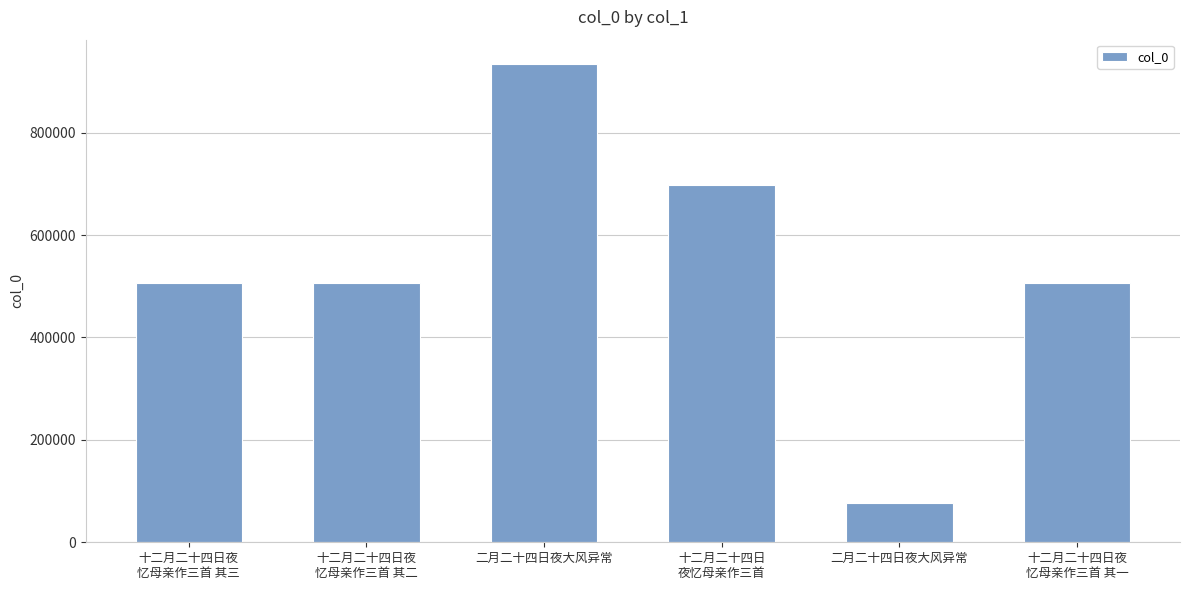

Are the bars horizontal?

No